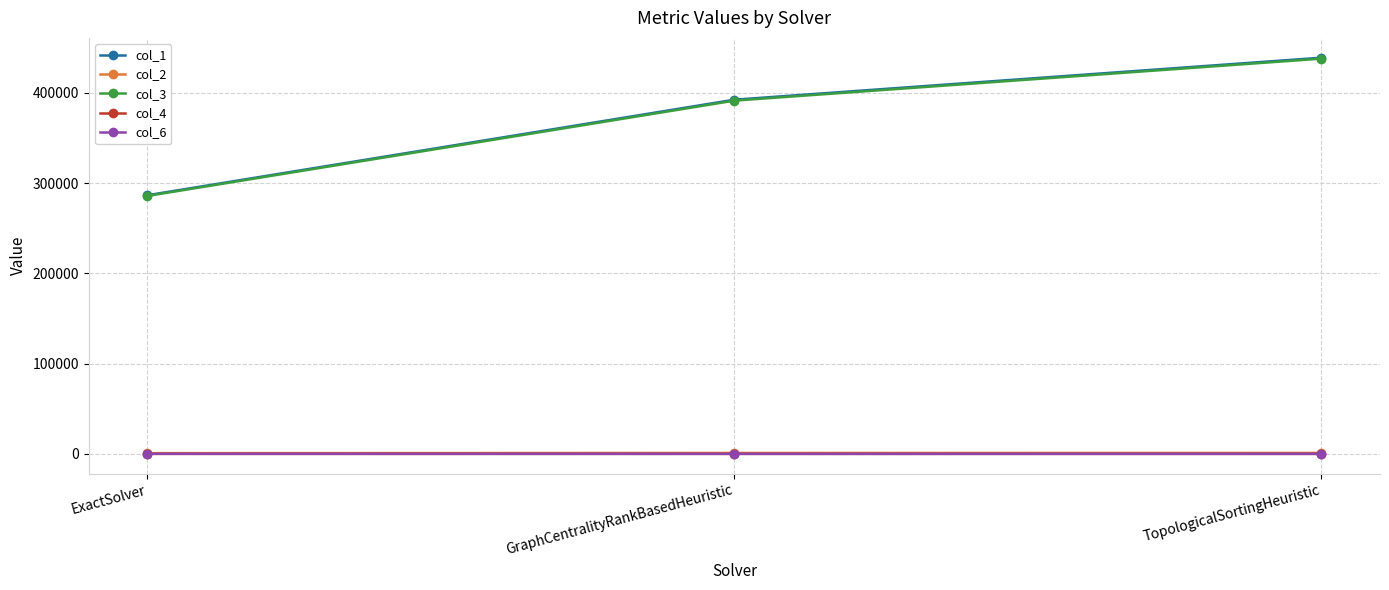

What position from the right is TopologicalSortingHeuristic?

1